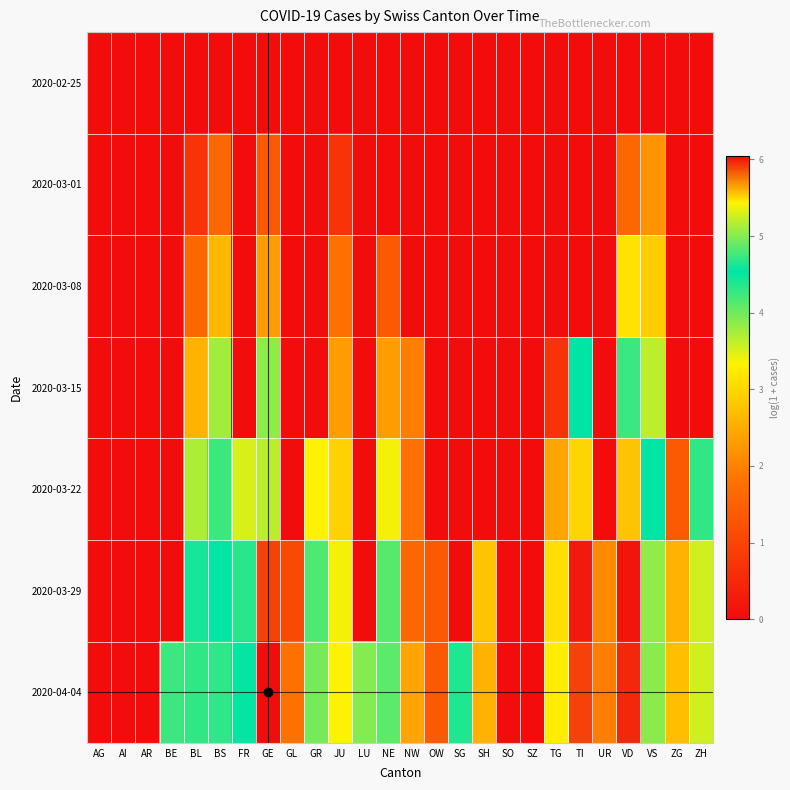

Reading left to right, what are all the values shown in this chart?

2020-02-25: AG=0.0	AI=0.0	AR=0.0	BE=0.0	BL=0.0	BS=0.0	FR=0.0	GE=0.0	GL=0.0	GR=0.0	JU=0.0	LU=0.0	NE=0.0	NW=0.0	OW=0.0	SG=0.0	SH=0.0	SO=0.0	SZ=0.0	TG=0.0	TI=0.0	UR=0.0	VD=0.0	VS=0.0	ZG=0.0	ZH=0.0
2020-03-01: AG=0.0	AI=0.0	AR=0.0	BE=0.0	BL=0.7	BS=1.6	FR=0.0	GE=1.4	GL=0.0	GR=0.0	JU=0.7	LU=0.0	NE=0.0	NW=0.0	OW=0.0	SG=0.0	SH=0.0	SO=0.0	SZ=0.0	TG=0.0	TI=0.0	UR=0.0	VD=1.6	VS=2.2	ZG=0.0	ZH=0.0
2020-03-08: AG=0.0	AI=0.0	AR=0.0	BE=0.0	BL=1.6	BS=2.6	FR=0.0	GE=2.3	GL=0.0	GR=0.0	JU=1.8	LU=0.0	NE=1.4	NW=0.0	OW=0.0	SG=0.0	SH=0.0	SO=0.0	SZ=0.0	TG=0.0	TI=0.0	UR=0.0	VD=3.1	VS=2.9	ZG=0.0	ZH=0.0
2020-03-15: AG=0.0	AI=0.0	AR=0.0	BE=0.0	BL=2.6	BS=3.8	FR=0.0	GE=3.9	GL=0.0	GR=0.0	JU=2.3	LU=0.0	NE=2.3	NW=1.9	OW=0.0	SG=0.0	SH=0.0	SO=0.0	SZ=0.0	TG=0.7	TI=4.5	UR=0.0	VD=4.7	VS=3.6	ZG=0.0	ZH=0.0
2020-03-22: AG=0.0	AI=0.0	AR=0.0	BE=0.0	BL=3.7	BS=4.2	FR=3.5	GE=5.2	GL=0.0	GR=3.3	JU=2.9	LU=0.0	NE=3.4	NW=1.8	OW=0.0	SG=0.0	SH=0.0	SO=0.0	SZ=0.0	TG=2.4	TI=5.5	UR=0.0	VD=5.6	VS=4.5	ZG=1.4	ZH=4.7
2020-03-29: AG=0.0	AI=0.0	AR=0.0	BE=0.0	BL=4.6	BS=4.5	FR=4.3	GE=5.9	GL=1.1	GR=4.2	JU=3.4	LU=0.0	NE=4.1	NW=1.6	OW=1.4	SG=0.0	SH=2.8	SO=0.0	SZ=0.0	TG=3.1	TI=6.0	UR=2.1	VD=6.0	VS=5.0	ZG=2.6	ZH=5.3
2020-04-04: AG=0.0	AI=0.0	AR=0.0	BE=4.7	BL=4.3	BS=4.7	FR=4.5	GE=6.0	GL=1.8	GR=4.0	JU=3.3	LU=3.9	NE=4.1	NW=2.4	OW=1.4	SG=4.4	SH=2.6	SO=0.0	SZ=0.0	TG=3.3	TI=5.9	UR=1.9	VD=6.0	VS=5.0	ZG=2.7	ZH=5.3